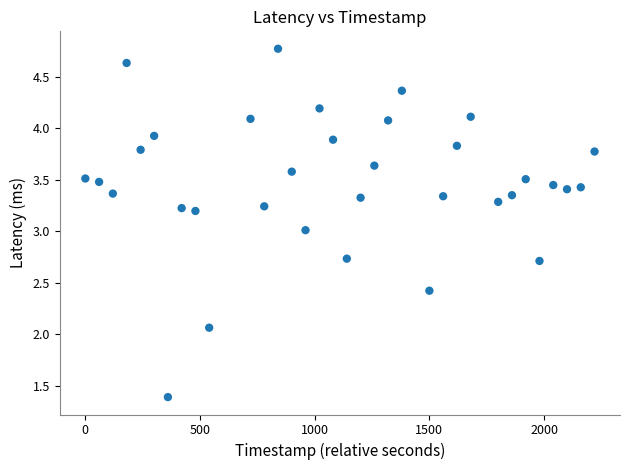

What is the range of X values (max minus min)?

2220.0